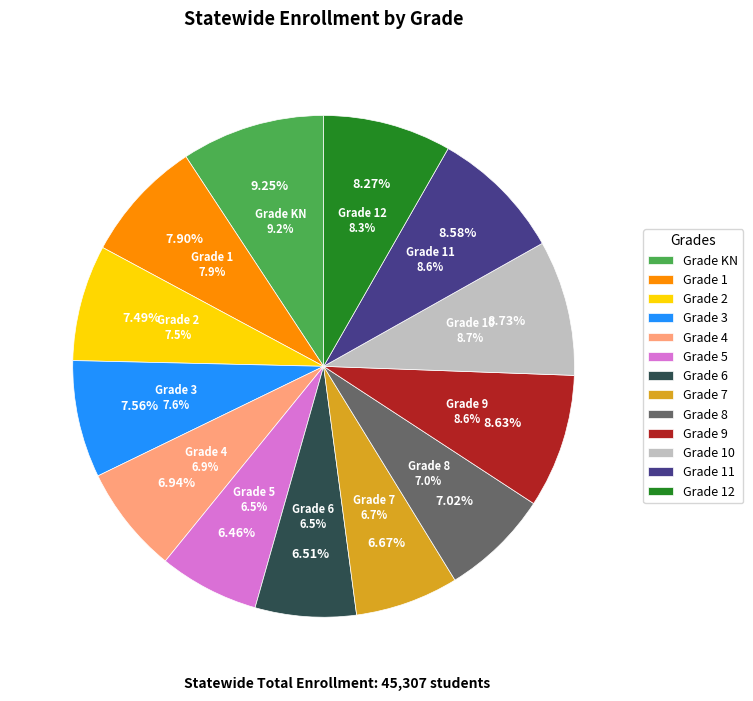

Rank the categories by value from lowest to highest.

5, 6, 7, 4, 8, 2, 3, 1, 12, 11, 9, 10, KN